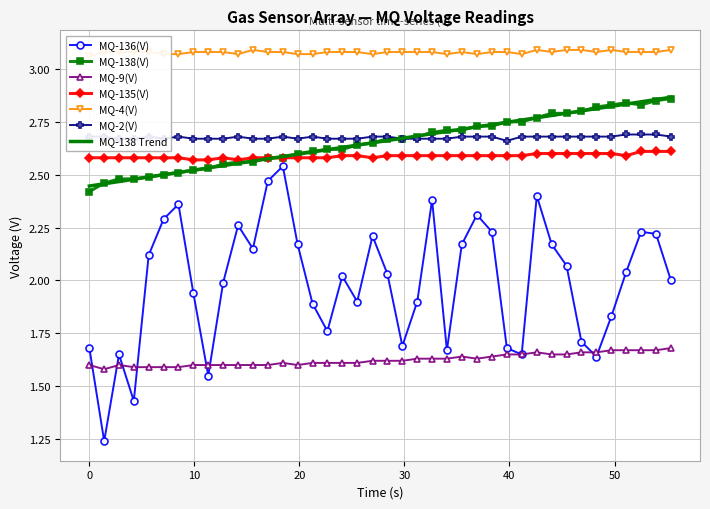

True or false: MQ-9(V) and MQ-135(V) intersect in this chart.

False